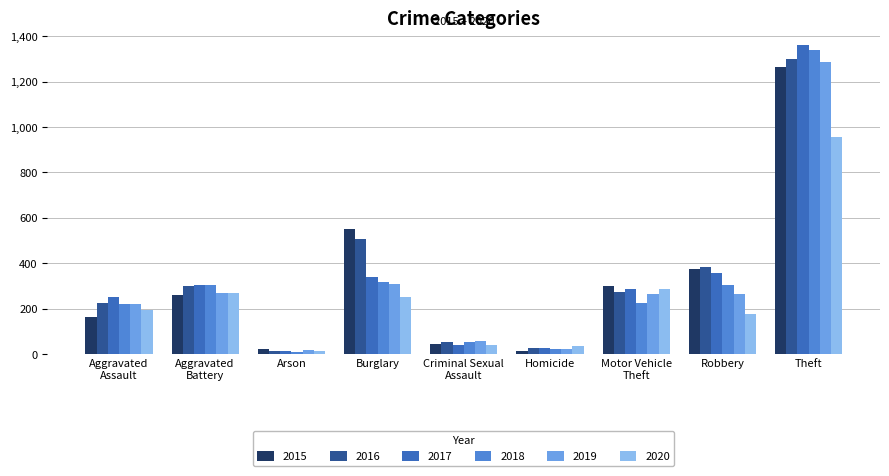

Does the chart contain any negative values?

No